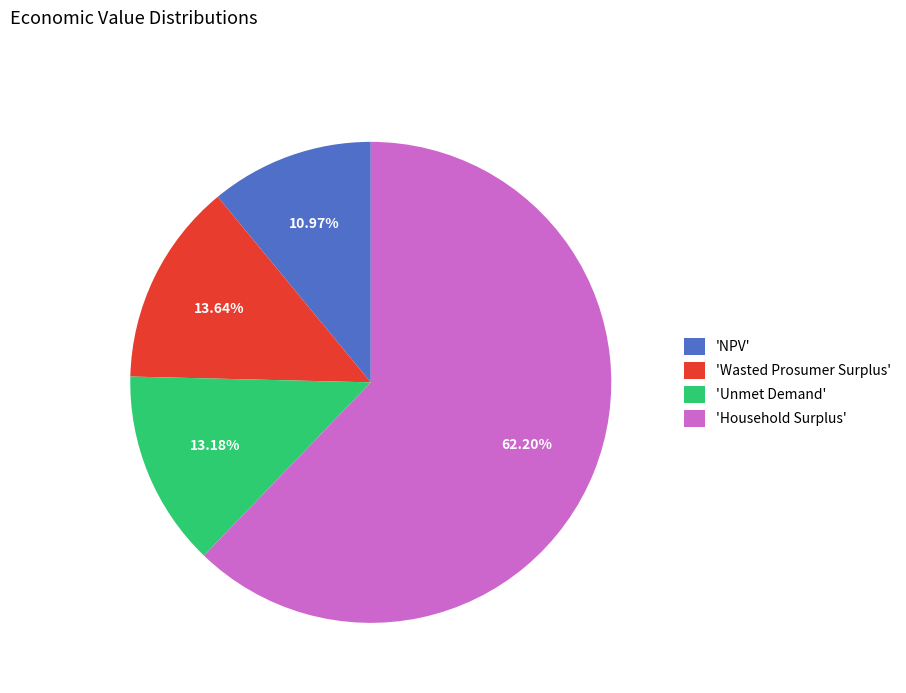

Is 'Household Surplus' the majority of the pie?

Yes